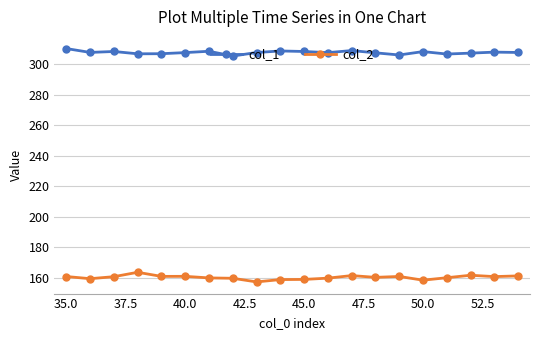

What is the difference between the second highest and minimum values in the col_2 series?

4.4